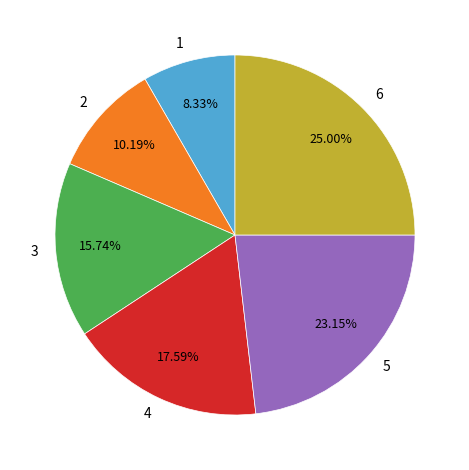

To the nearest percent, what is the combined percentage of 3 and 2?

26%